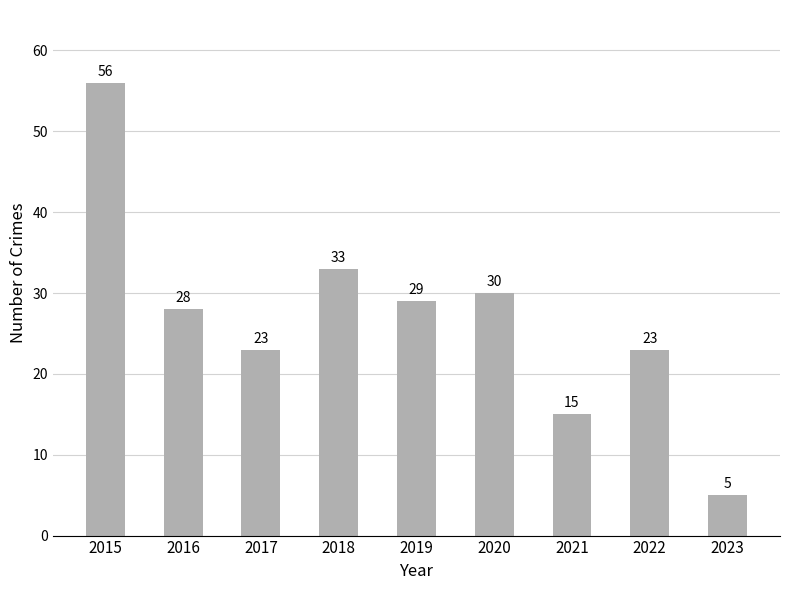

Is it true that the value at 2021 is 22?

False